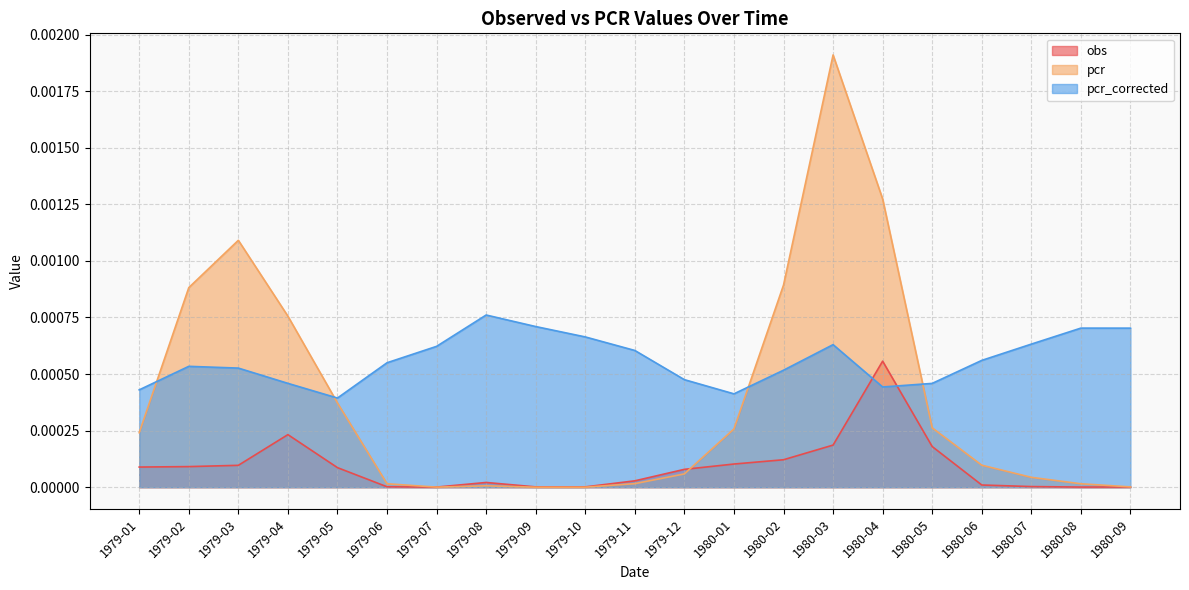

At which label does pcr_corrected reach its peak?

1979-08